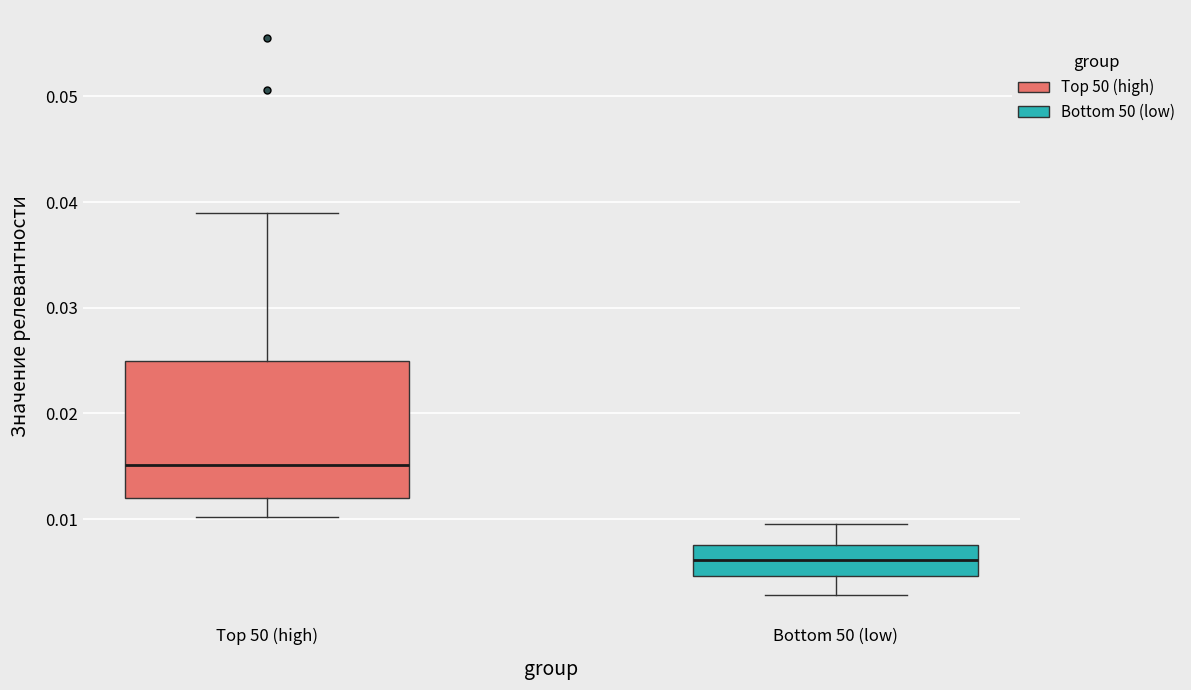

Where does the upper whisker of the box for Bottom 50 (low) end on the y-axis? The values are not printed on the chart, so give them approximately, as read against the axis.

0.010